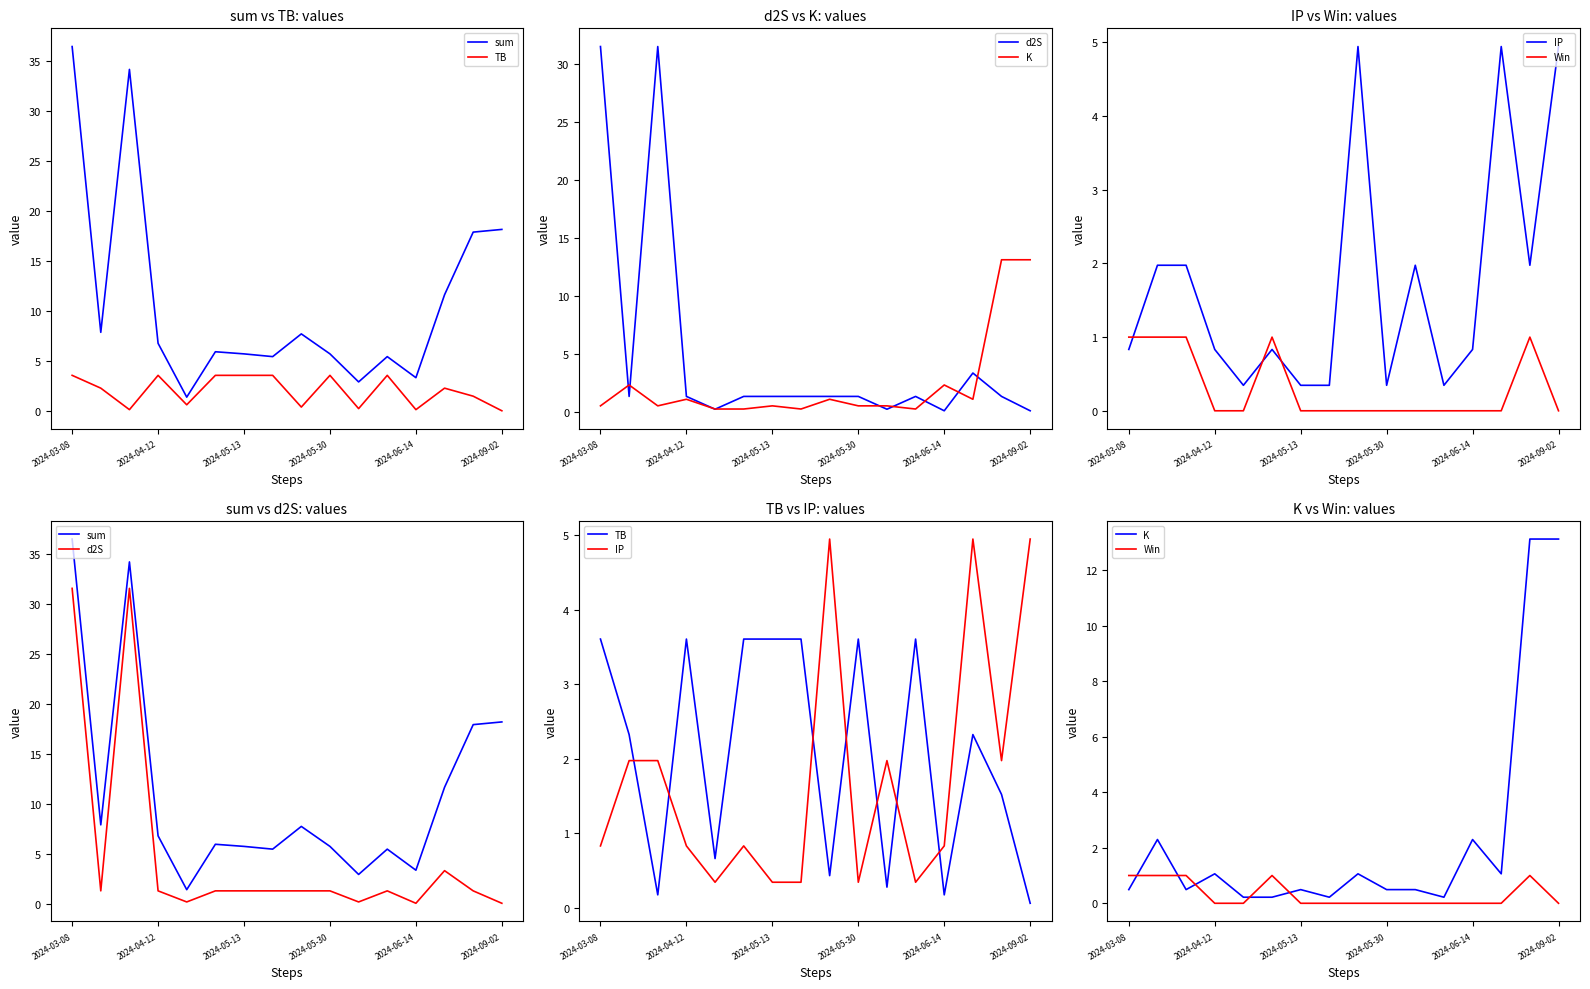

How many lines are shown in the chart?

6